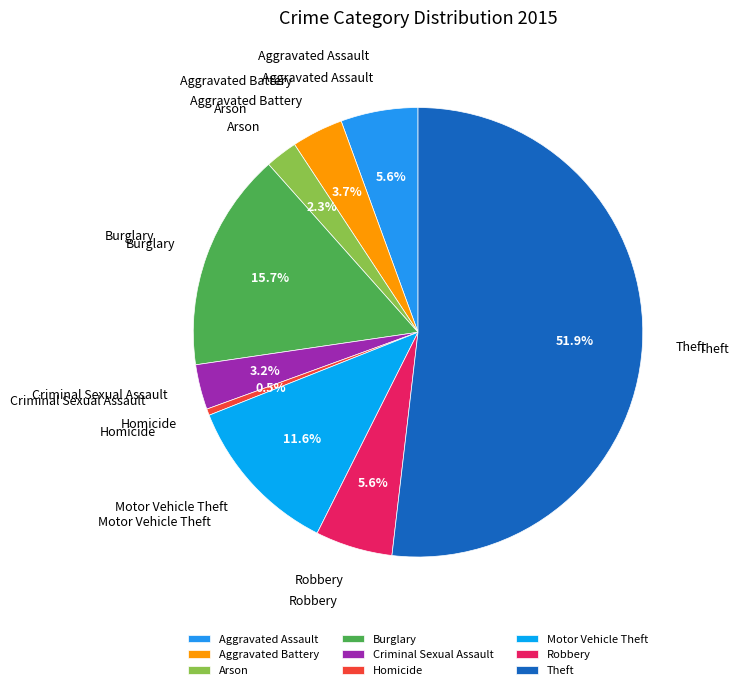

To the nearest percent, what is the difference between the largest and smallest slice percentages?

51%